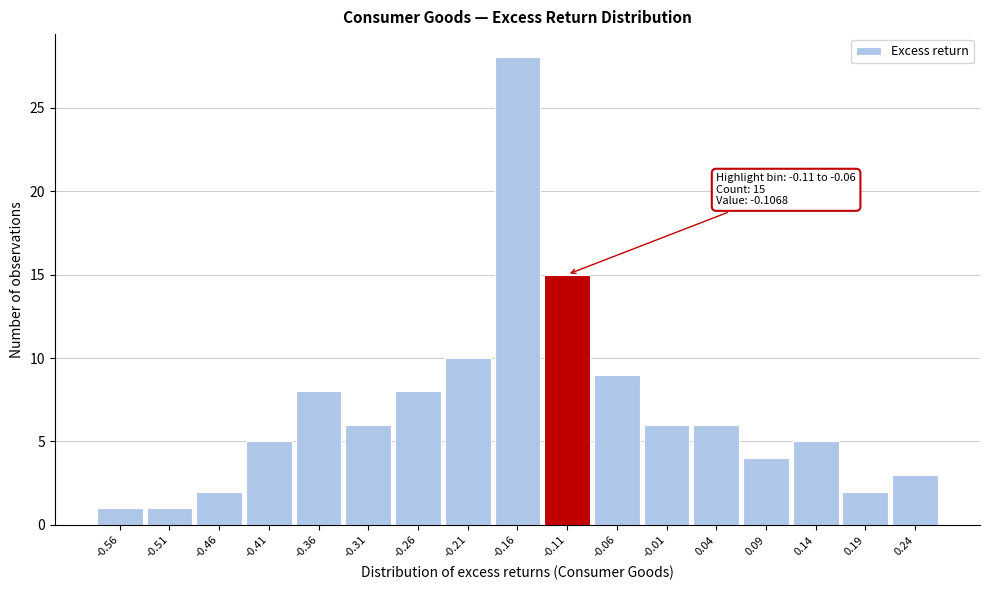

Reading left to right, transcribe all the data shown in this chart.

1	1	2	5	8	6	8	10	28	15	9	6	6	4	5	2	3